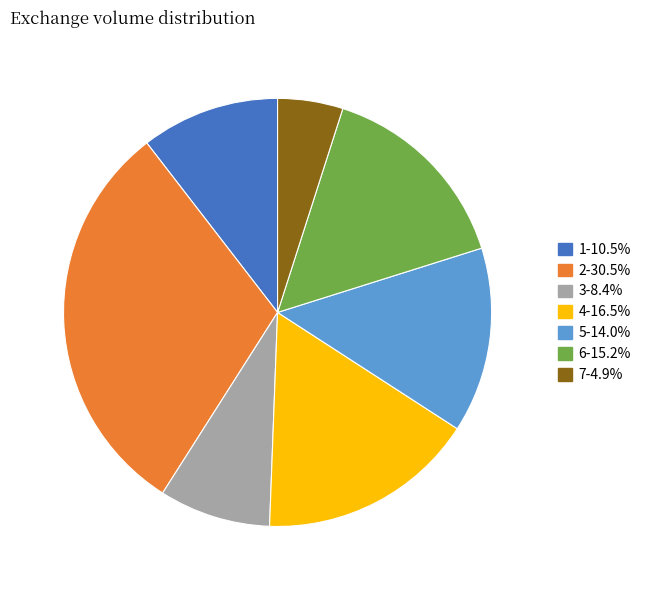

Rank the categories by value from highest to lowest.

2, 4, 6, 5, 1, 3, 7